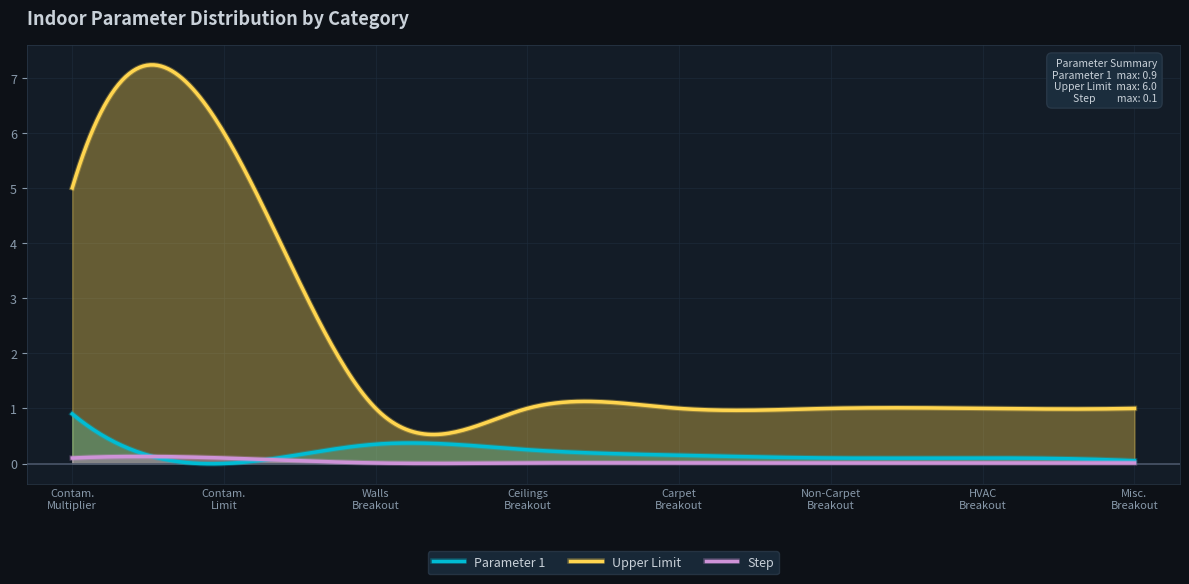

The value of Step at 0 is 0.0. True or false?

True